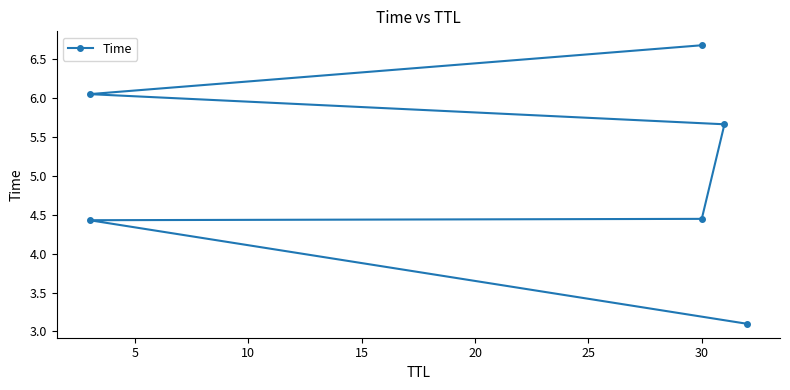

Is it true that the value at 20 is 3.3?

False